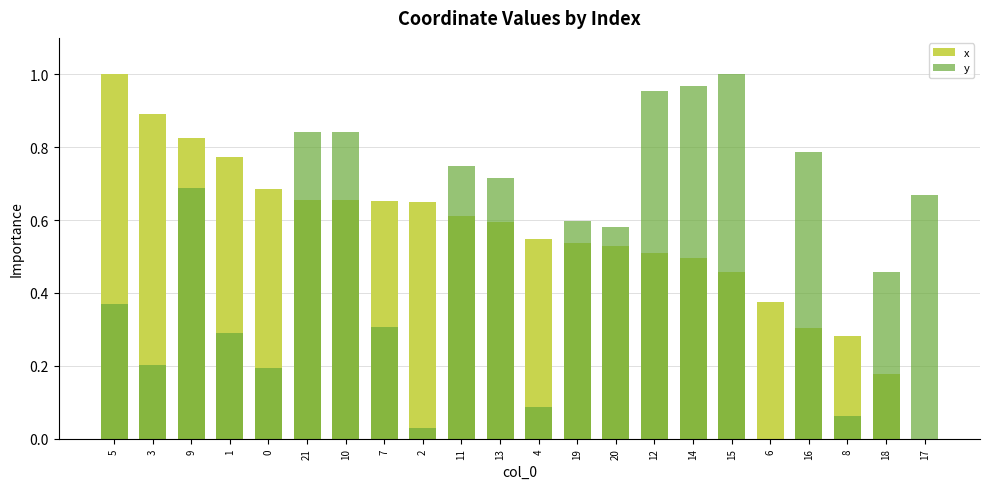

Rank the series by their average value, from lowest to highest.

y, x